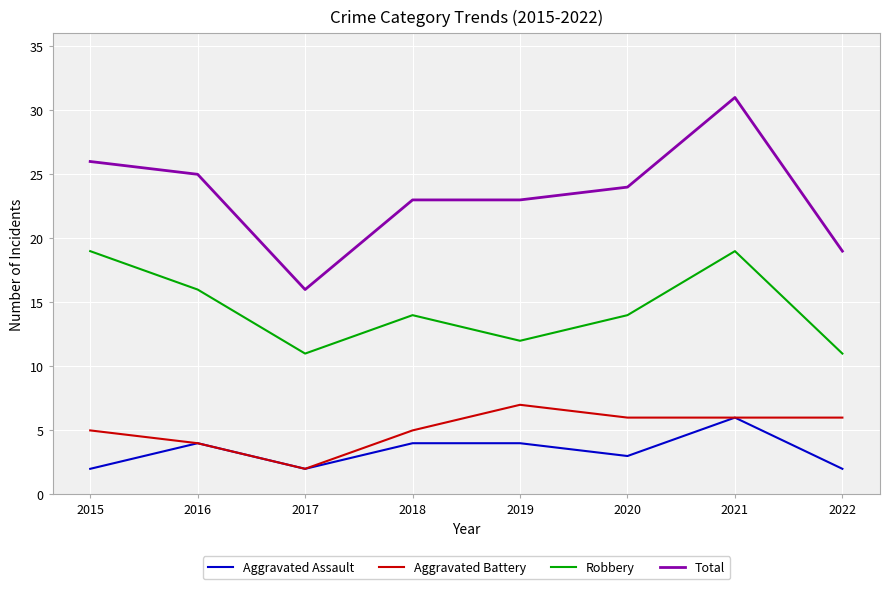

True or false: Aggravated Assault has more than 1 interior local peaks.

True